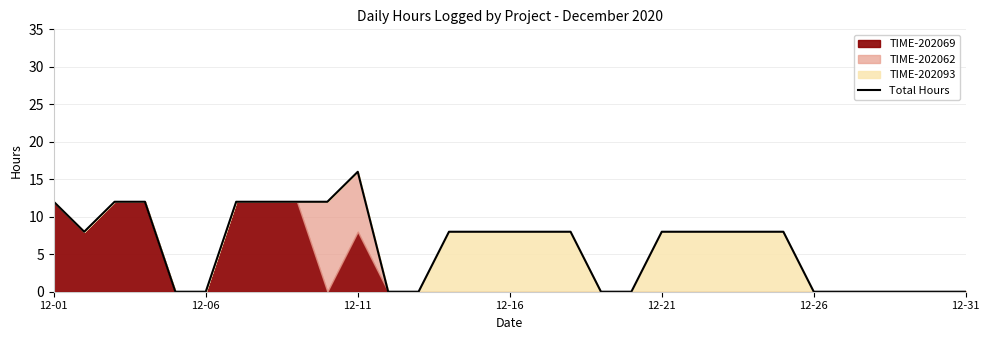

What is the highest value of the Total Hours series?

16